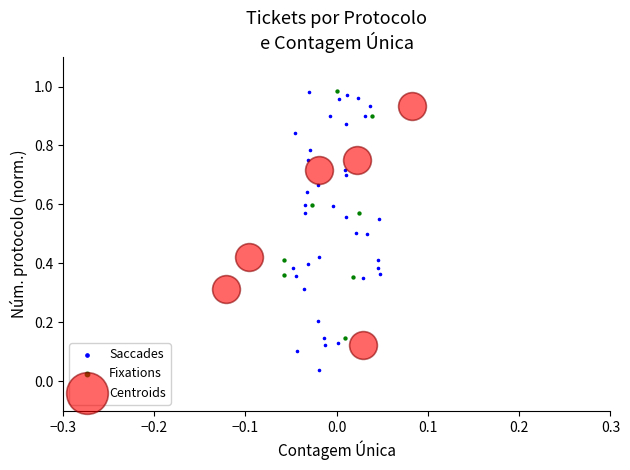

Which series has the largest Y range (max minus min)?

Saccades